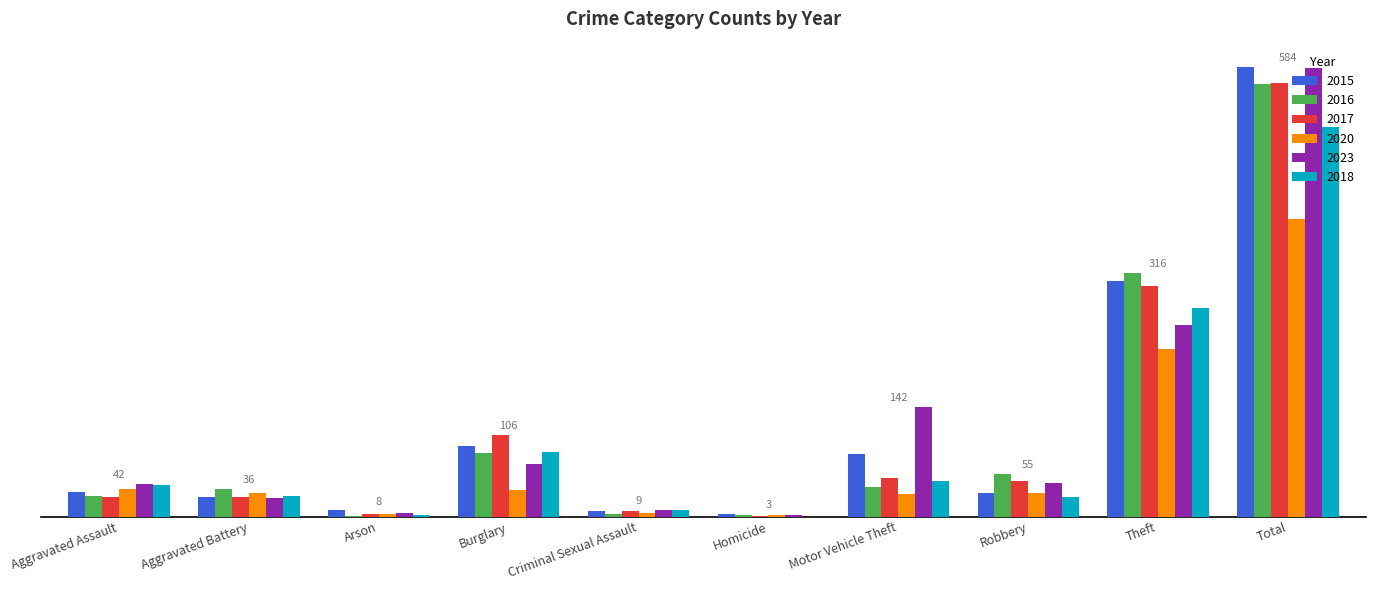

Is the value of 2018 at Total greater than the value of 2020 at Total?

Yes